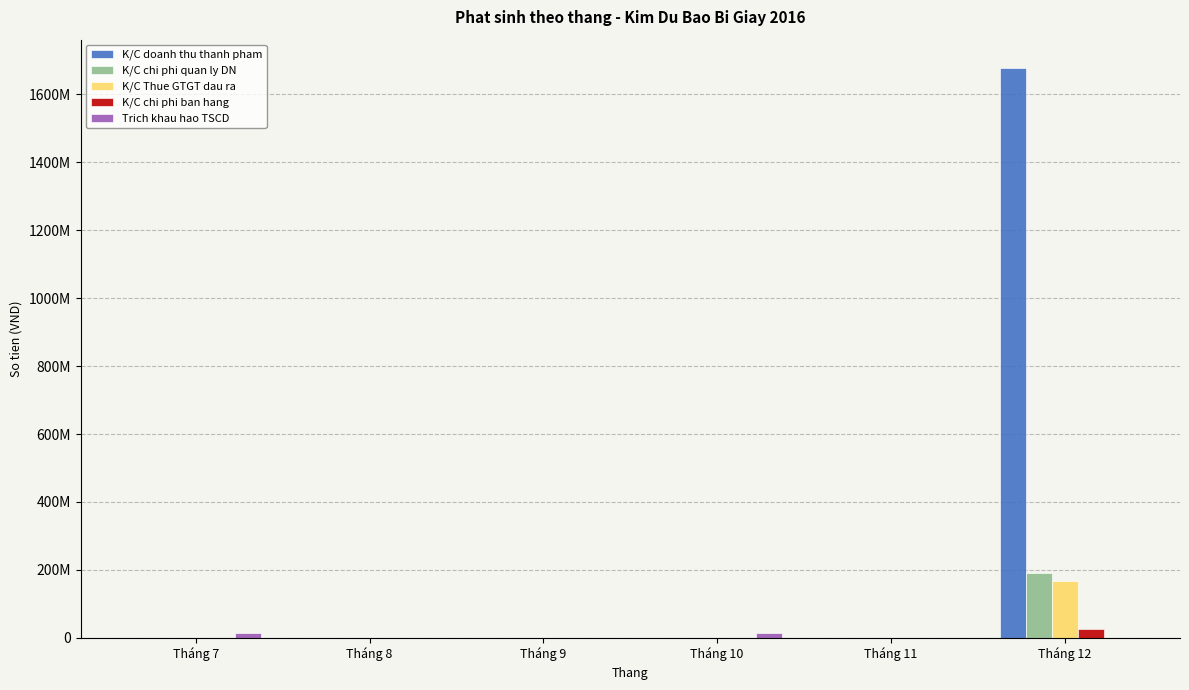

Rank the series by their maximum value, from lowest to highest.

Trich khau hao TSCD, K/C chi phi ban hang, K/C Thue GTGT dau ra, K/C chi phi quan ly DN, K/C doanh thu thanh pham